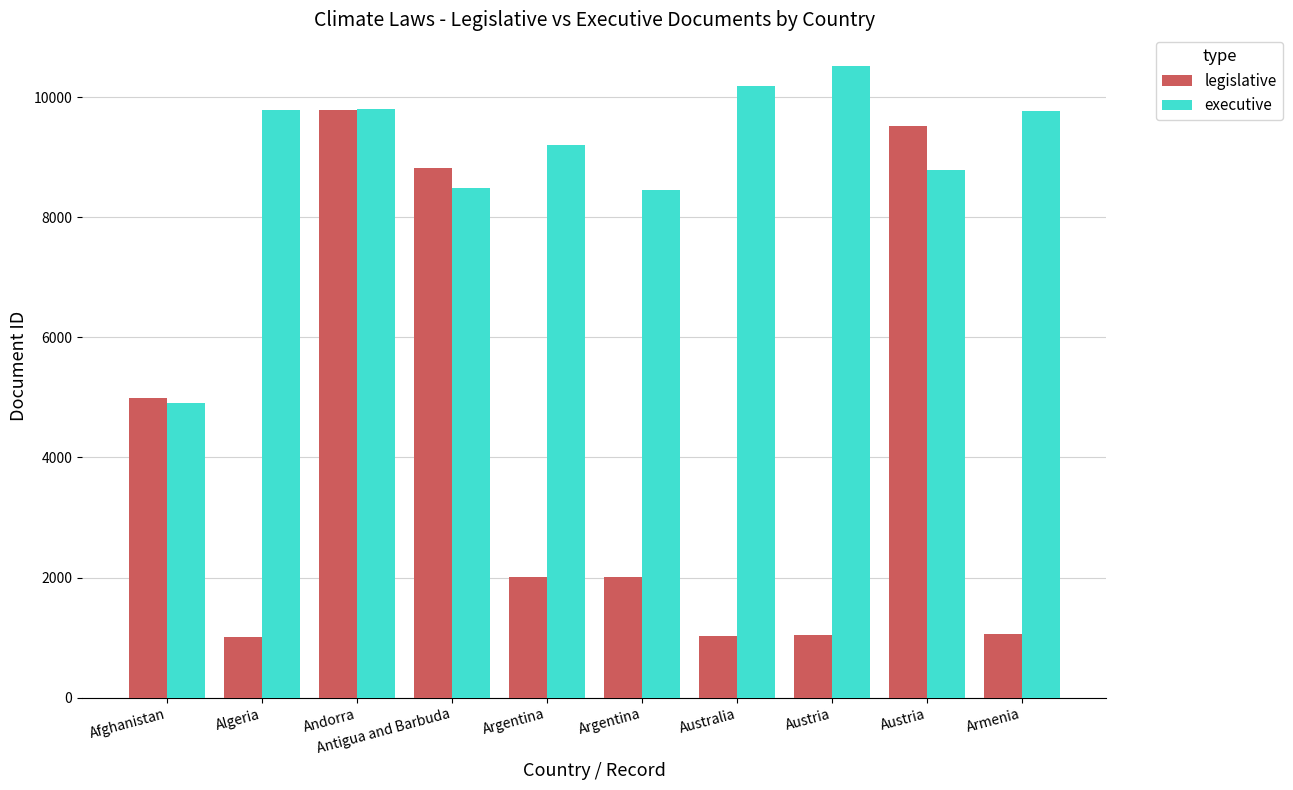

Which category has the highest value across all series?

Austria